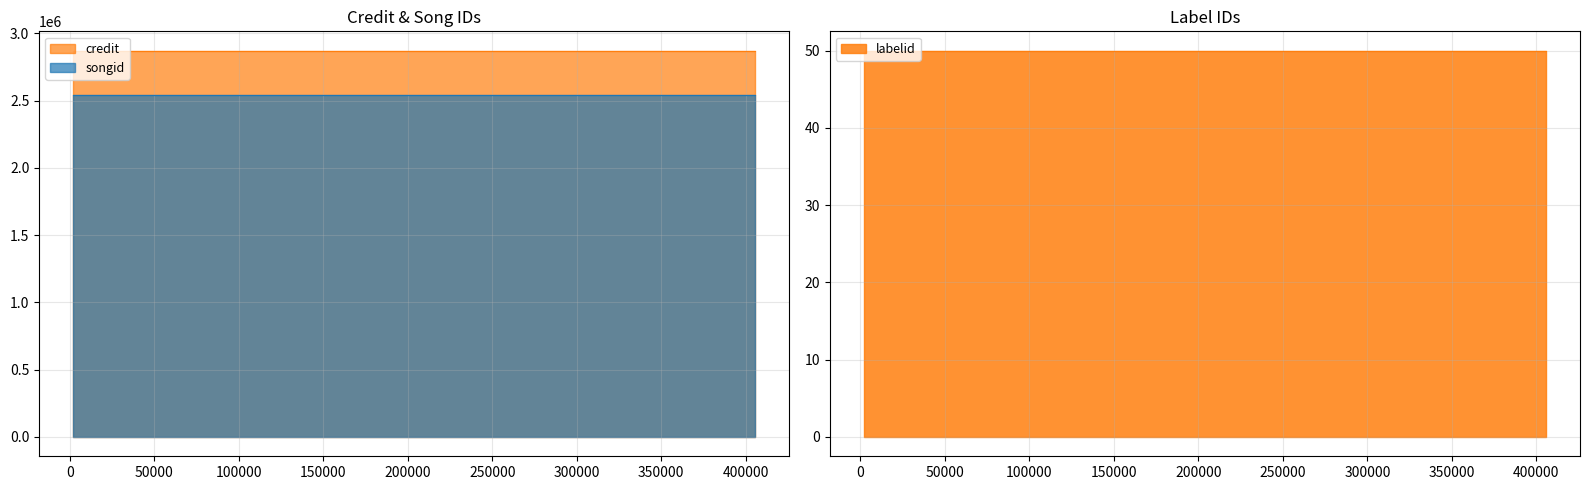

What are all the series names shown in the legend?

credit, songid, labelid